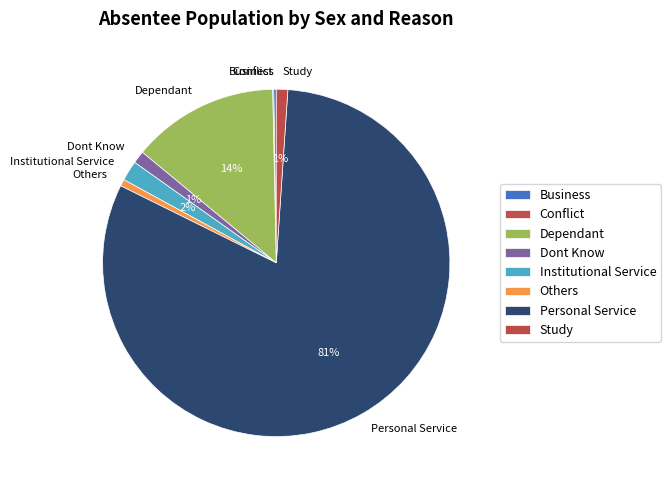

Is the sum of Dependant and Study greater than half?

No